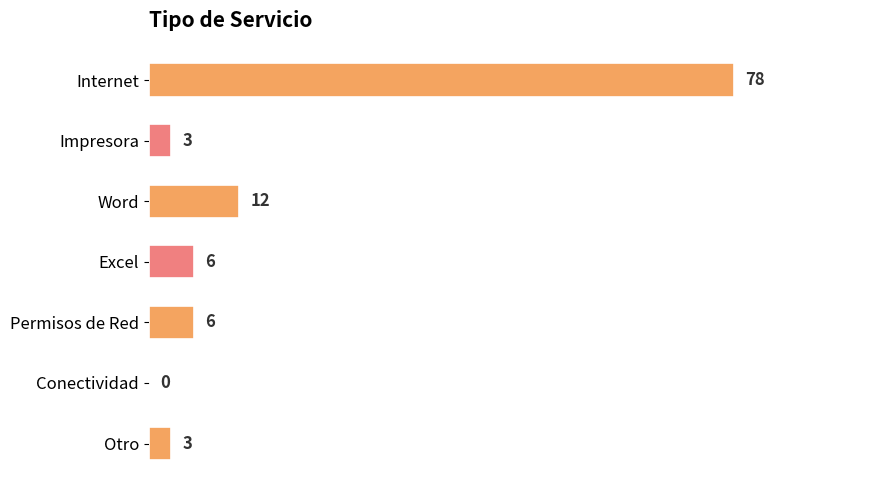

What is the maximum value shown in the chart?

78